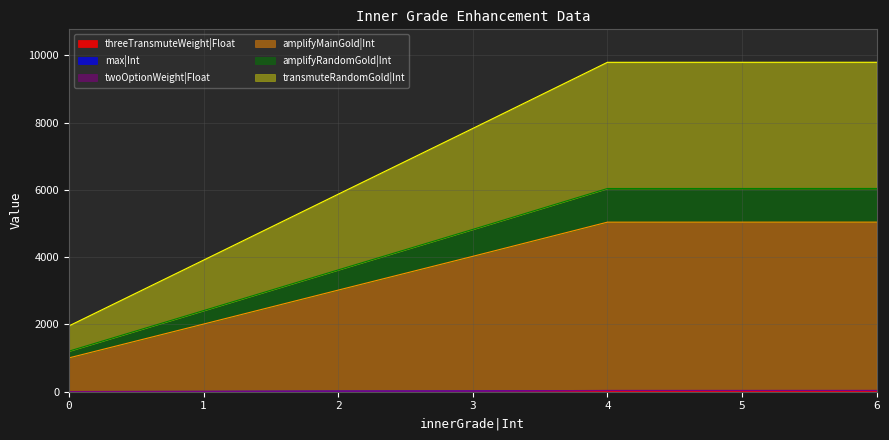

At which label does max|Int first exceed 22?

4